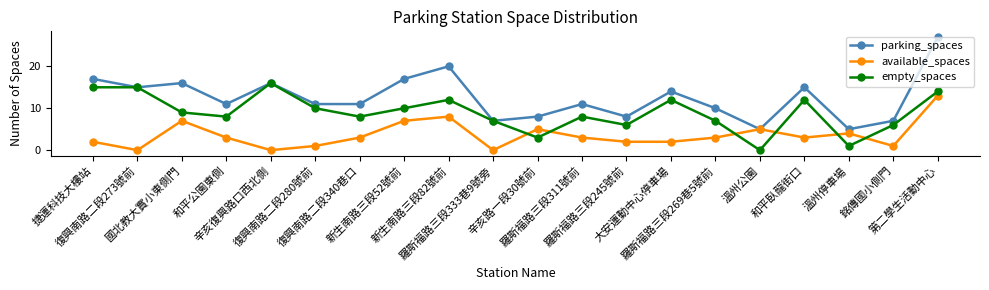

What is the difference between the second highest and minimum values in the parking_spaces series?

15